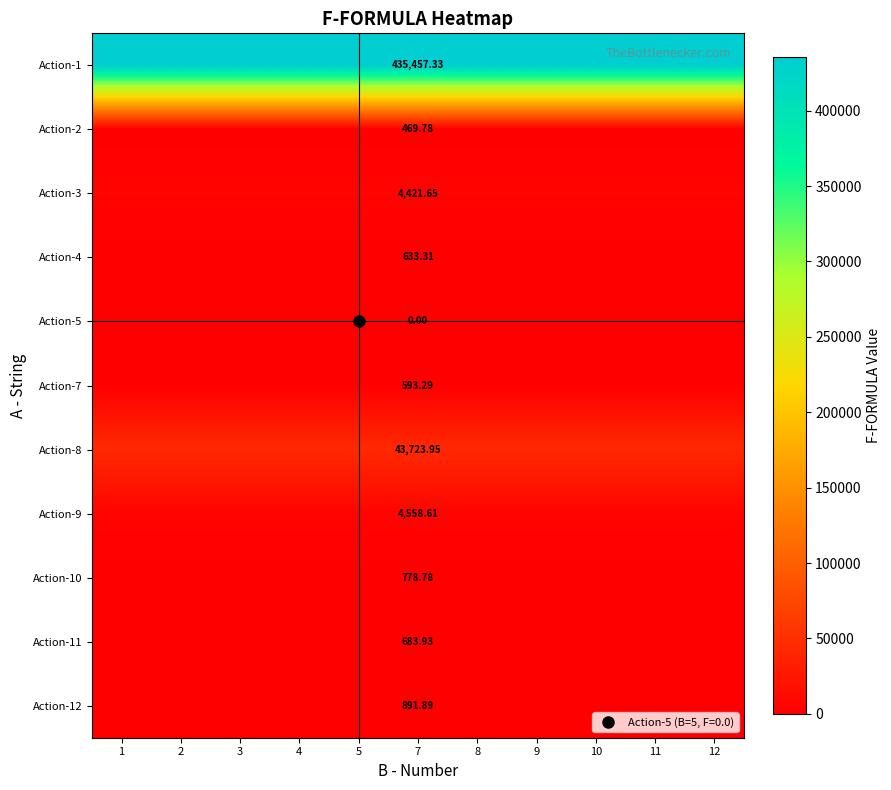

The value of Action-7 at 12 is 857.9. True or false?

False